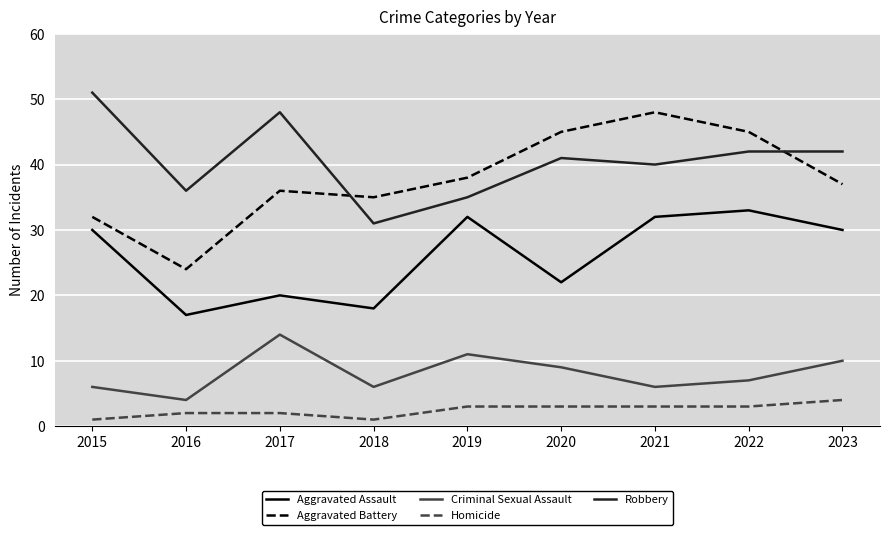

What is the difference between the highest and lowest values at 2016?

34